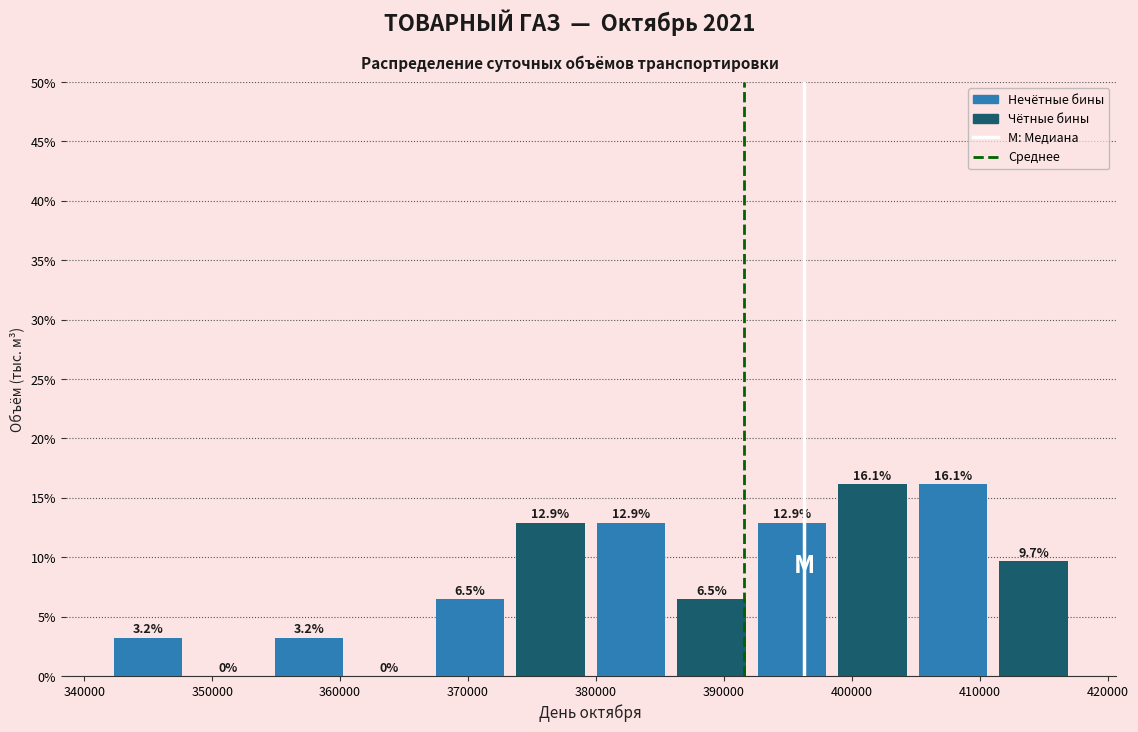

Reading left to right, transcribe this chart: for each bar, give the range it covers on the x-axis and its height. The bar edges are not printed on the chart, so give them approximately, as read against the axis.

342000 to 348000: 3.2
348000 to 354000: 0.0
354000 to 361000: 3.2
361000 to 367000: 0.0
367000 to 373000: 6.5
373000 to 380000: 12.9
380000 to 386000: 12.9
386000 to 392000: 6.5
392000 to 398000: 12.9
398000 to 405000: 16.1
405000 to 411000: 16.1
411000 to 417000: 9.7